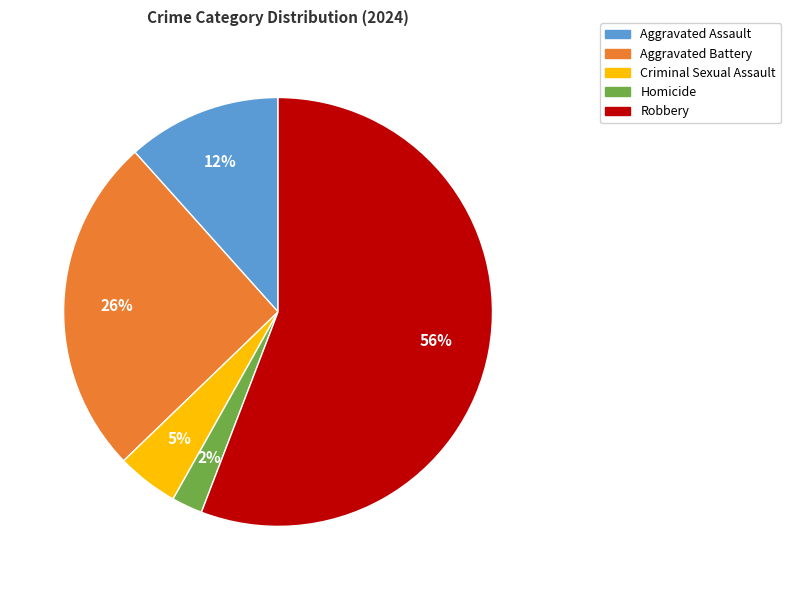

Is there a majority slice in this chart?

Yes